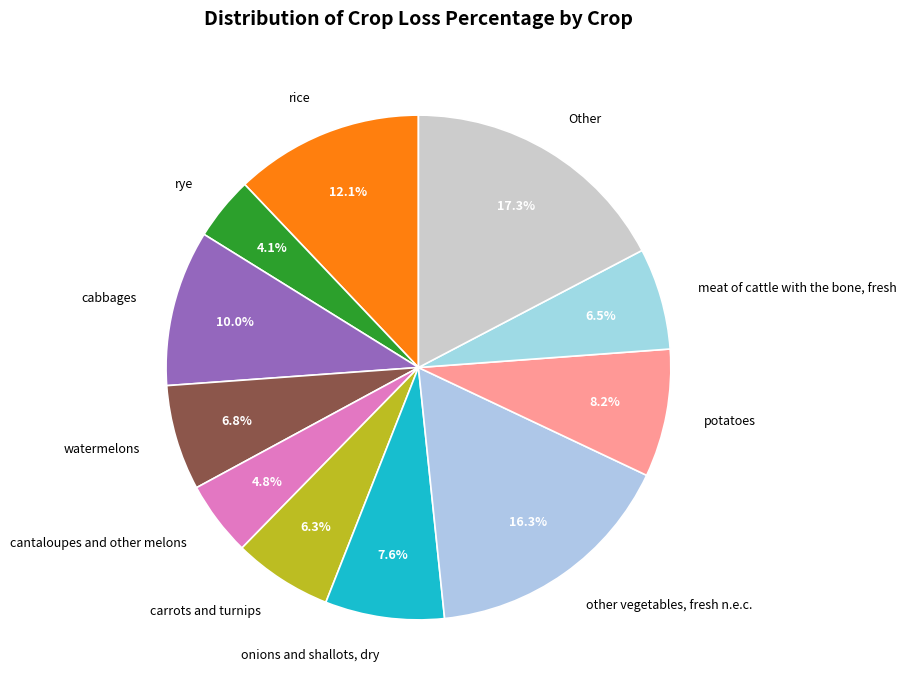

Is the sum of other vegetables, fresh n.e.c. and meat of cattle with the bone, fresh greater than half?

No